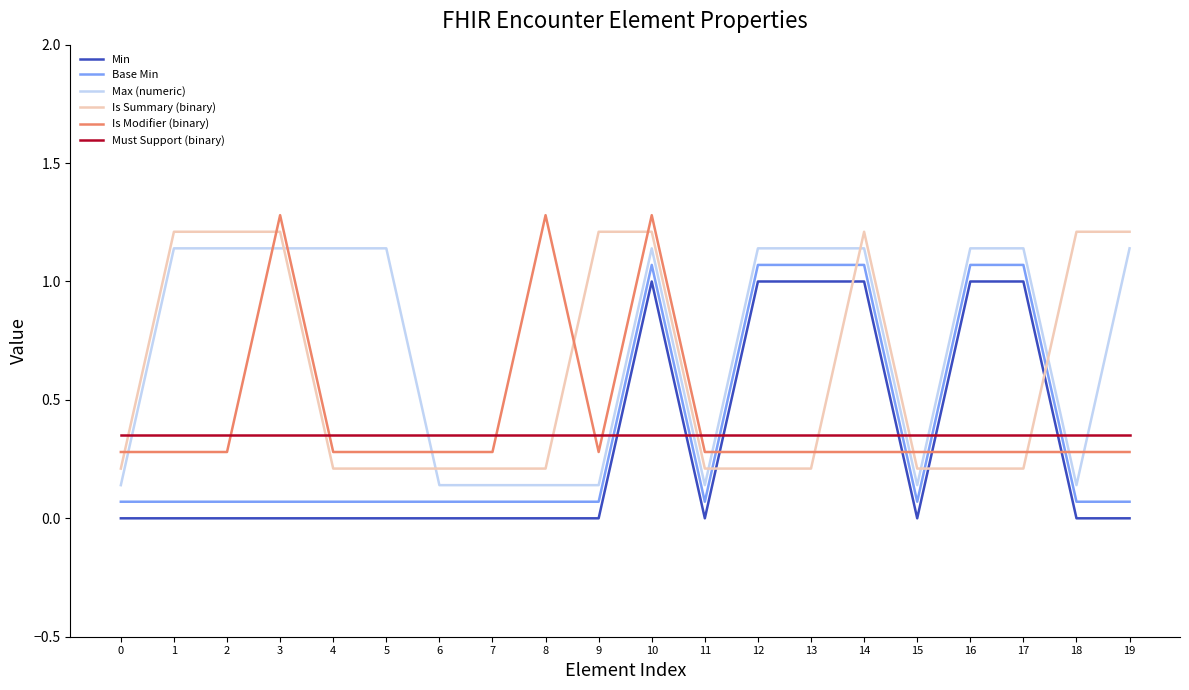

Is the value of Is Modifier (binary) at 14 greater than the value of Min at 5?

Yes